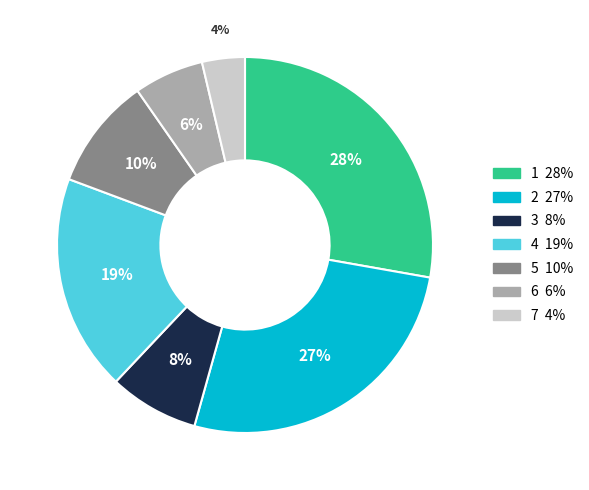

Is there any slice that represents more than half of the pie?

No